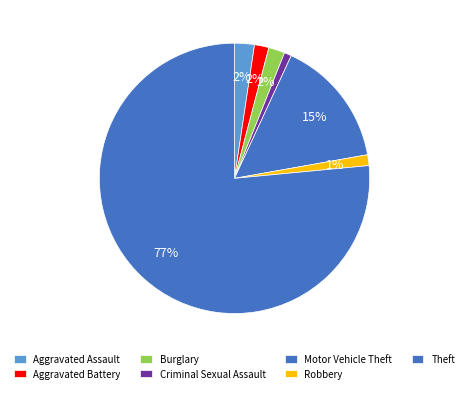

True or false: Aggravated Assault accounts for 17% of the total.

False